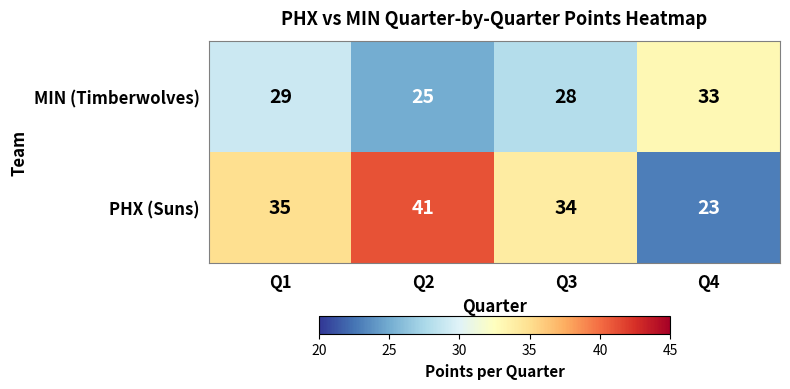

How many MIN (Timberwolves) values are between 28 and 33?

3